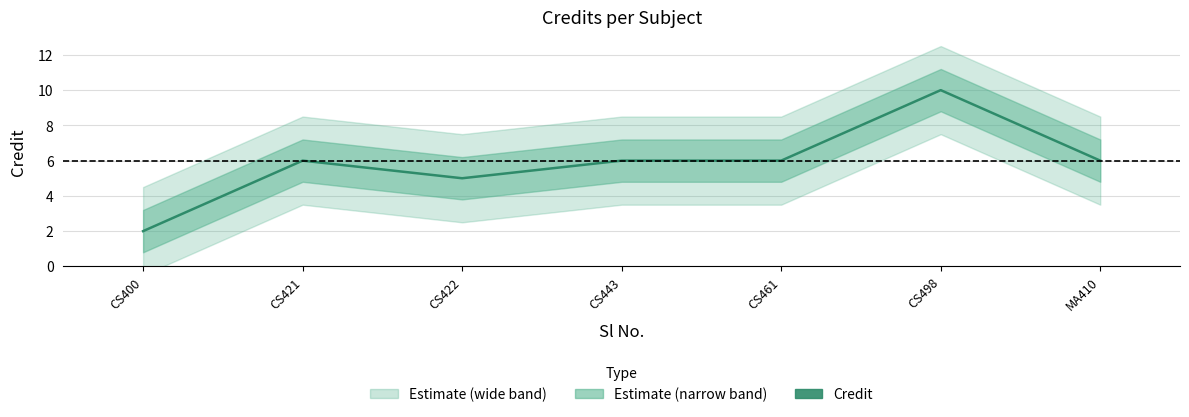

Which has a higher value, CS421 or CS400?

CS421